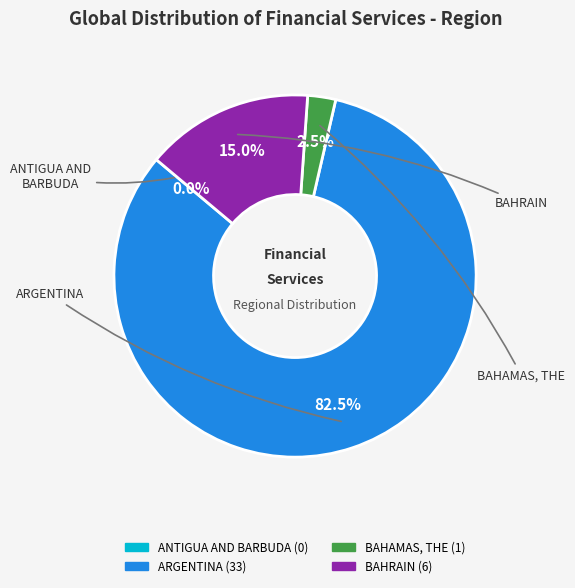

What is the total percentage of ARGENTINA and BAHRAIN?

97.5%